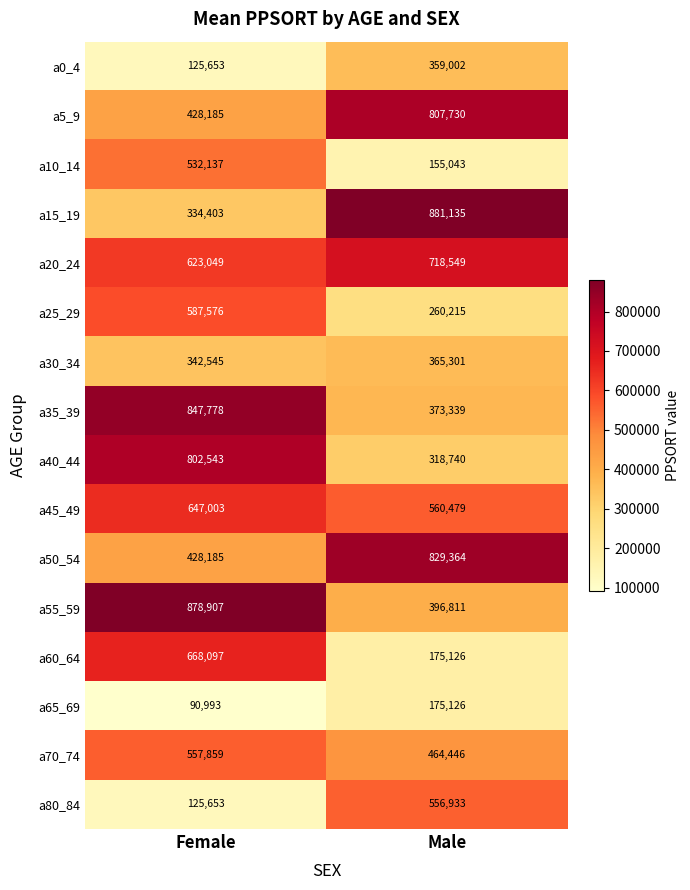

How many data points does each series have?

2